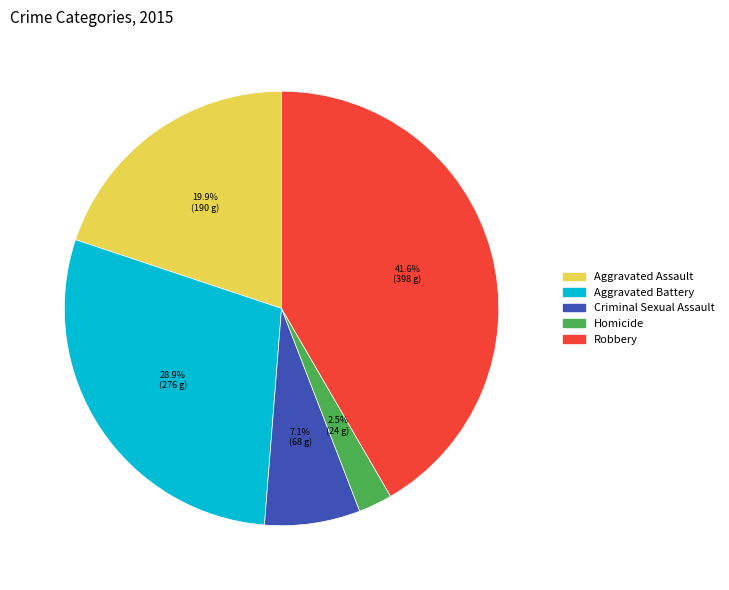

Is the sum of Homicide and Aggravated Assault greater than half?

No